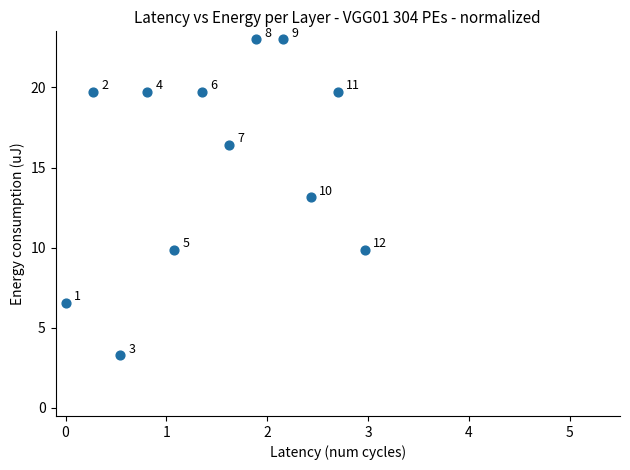

What is the range of X values (max minus min)?

3.0